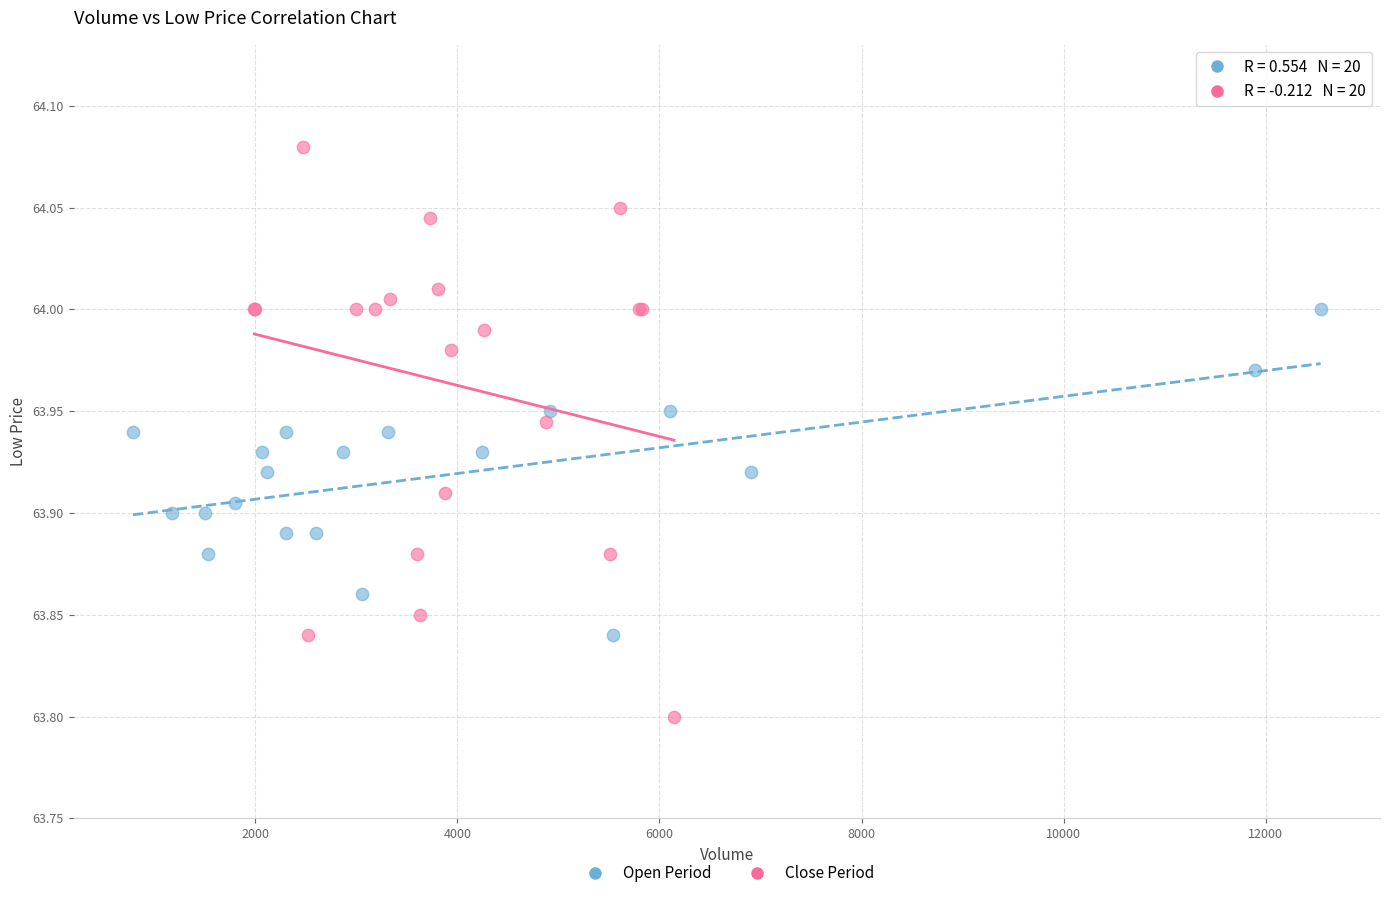

Which series contains the lowest Y value?

Close Period